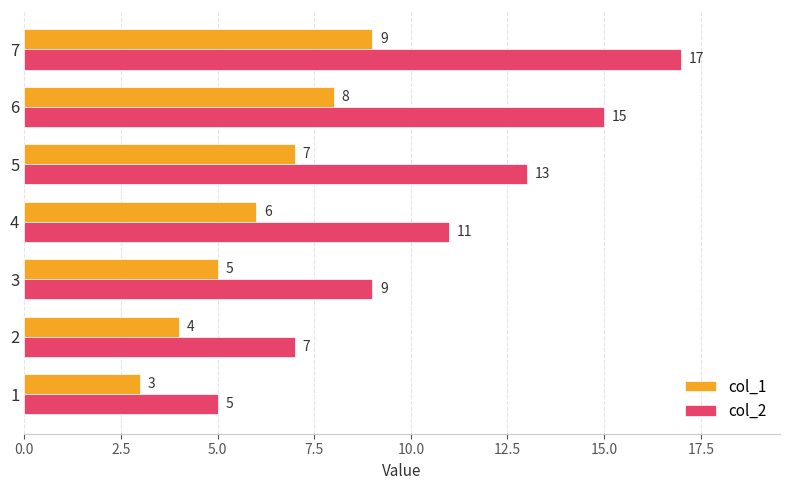

The col_1 series shows 3 at 1. True or false?

True